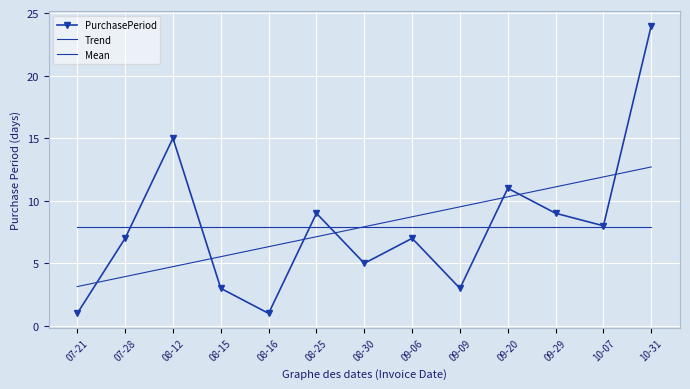

Which series changed the most between 08-30 and 09-20?

PurchasePeriod